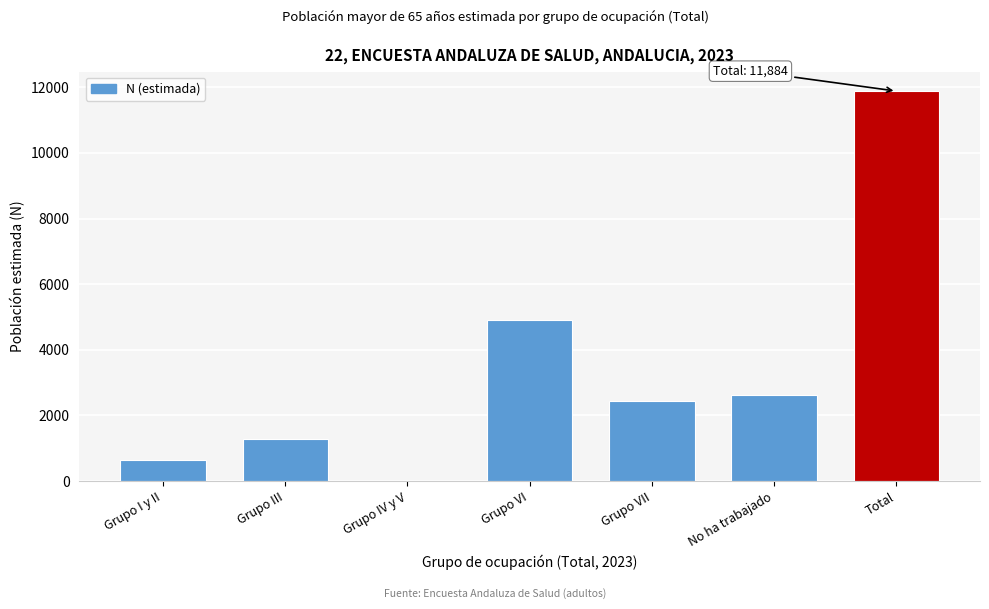

Reading left to right, list all the values displayed in this chart.

Grupo I y II=645	Grupo III=1291	Grupo IV y V=0	Grupo VI=4897	Grupo VII=2442	No ha trabajado=2608	Total=11884